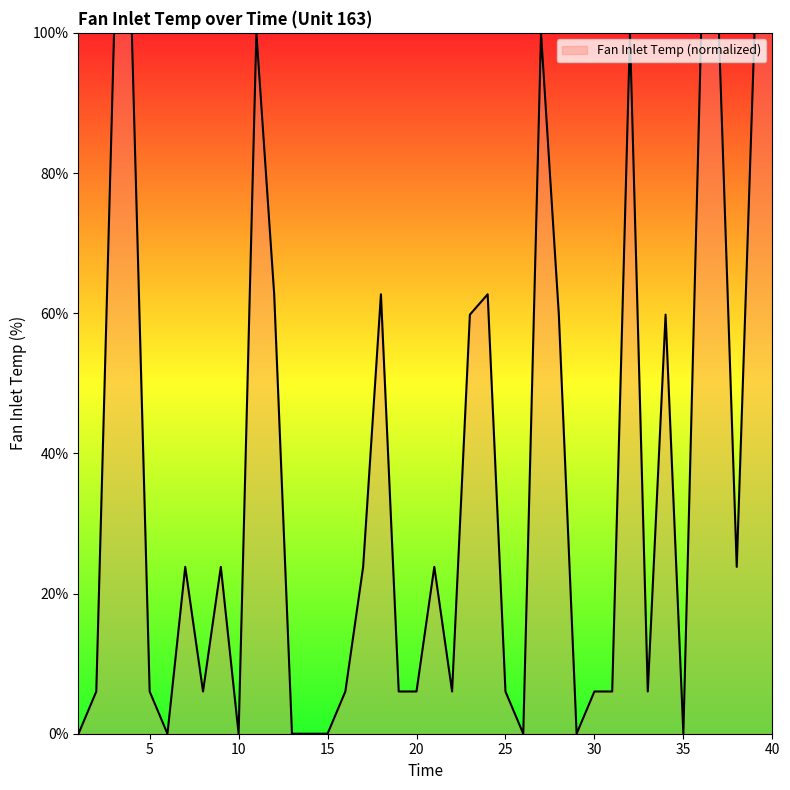

What is the difference between the maximum and minimum values?

100.0